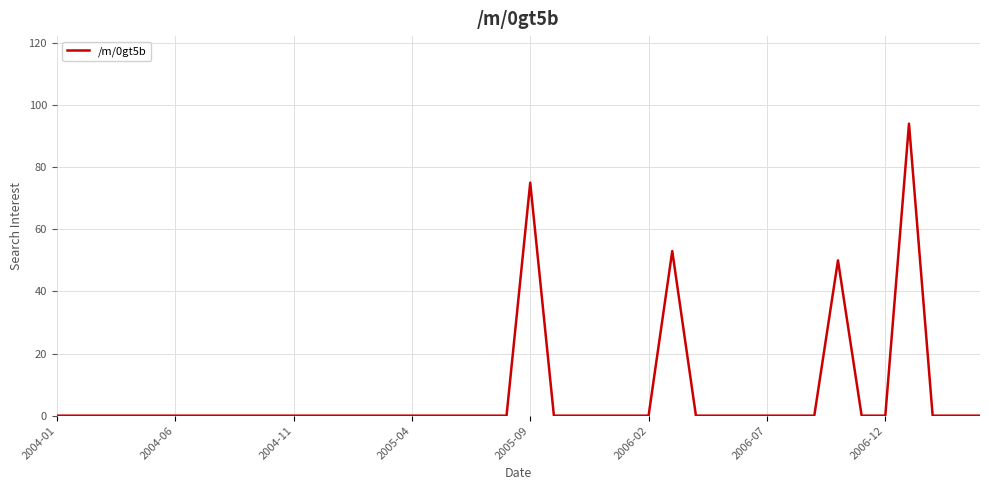

Reading left to right, transcribe all the data shown in this chart.

0	0	0	0	0	0	0	0	0	0	0	0	0	0	0	0	0	0	0	0	75	0	0	0	0	0	53	0	0	0	0	0	0	50	0	0	94	0	0	0